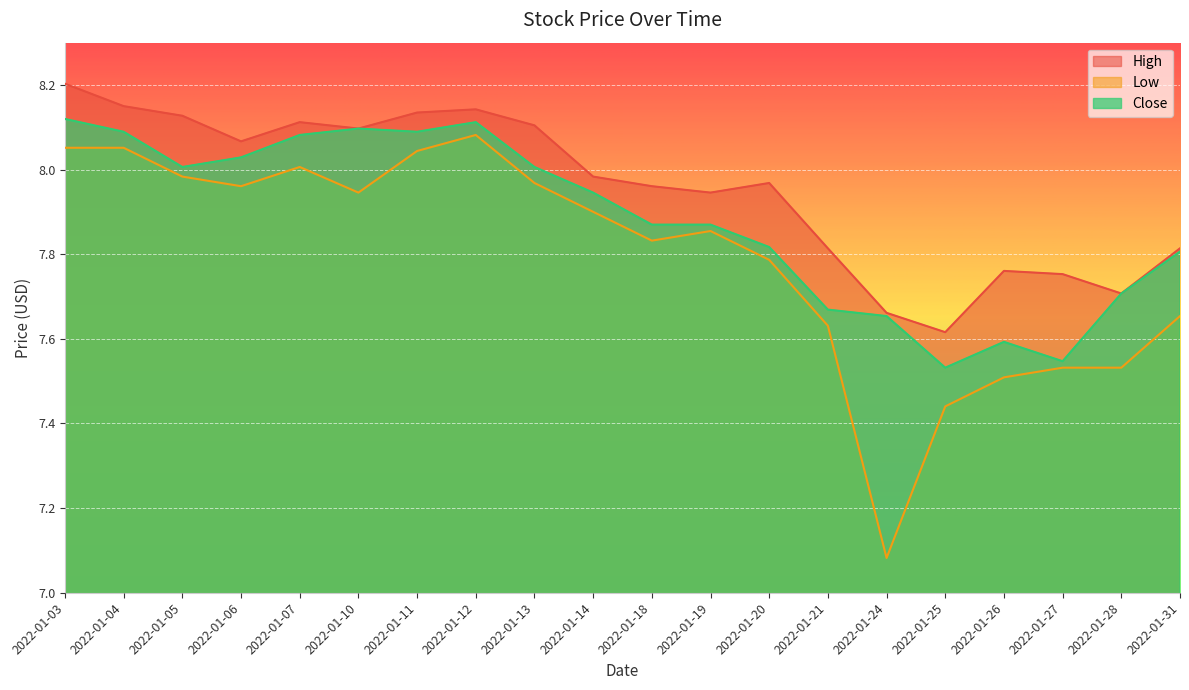

True or false: High has more than 1 interior local peaks.

True